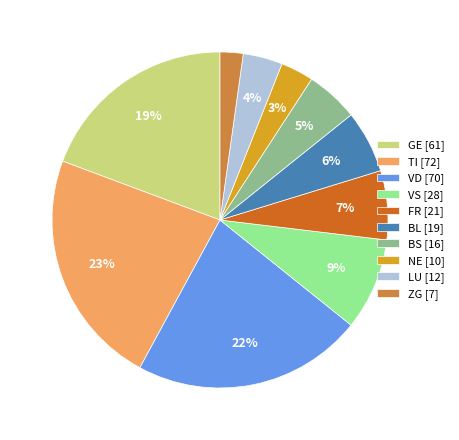

To the nearest percent, what percentage of the pie is FR [21]?

7%